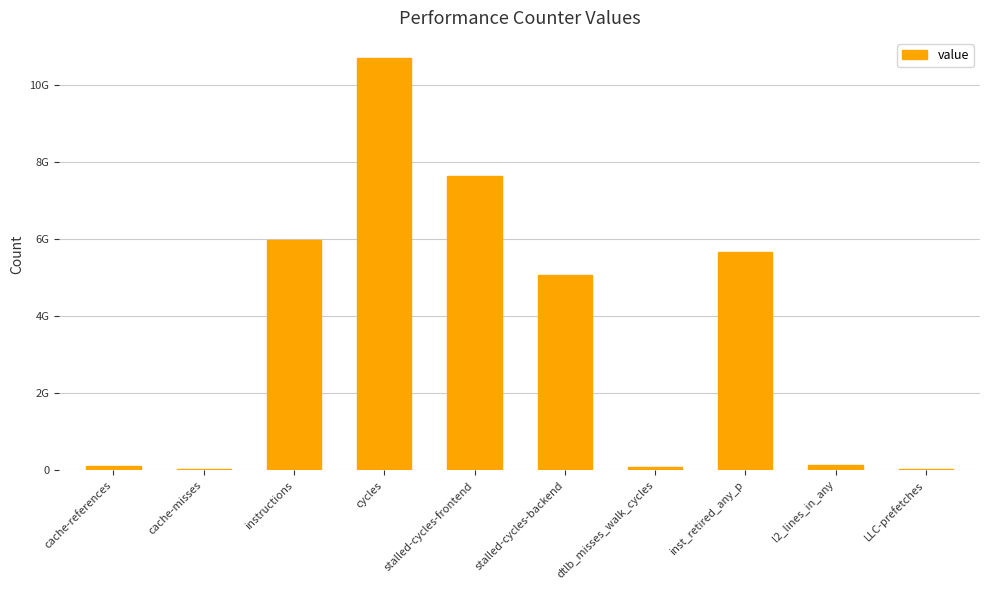

What is the sum of the values at l2_lines_in_any and cache-references?

234436839